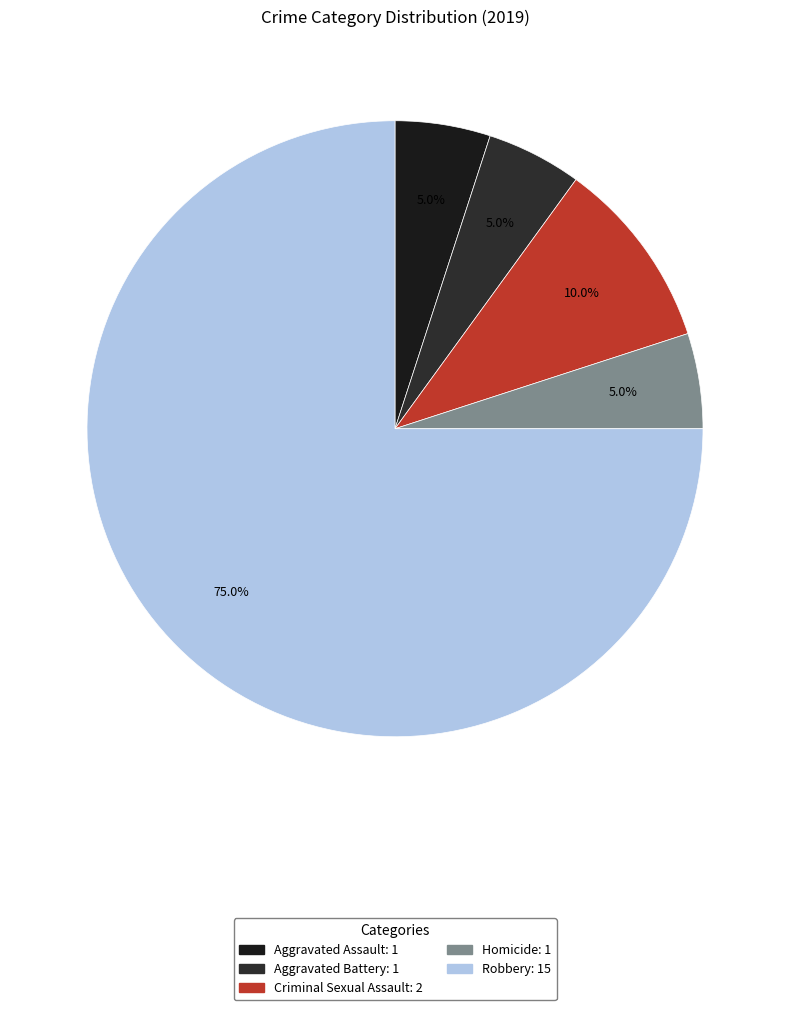

What is the smallest slice in the pie chart?

Aggravated Assault